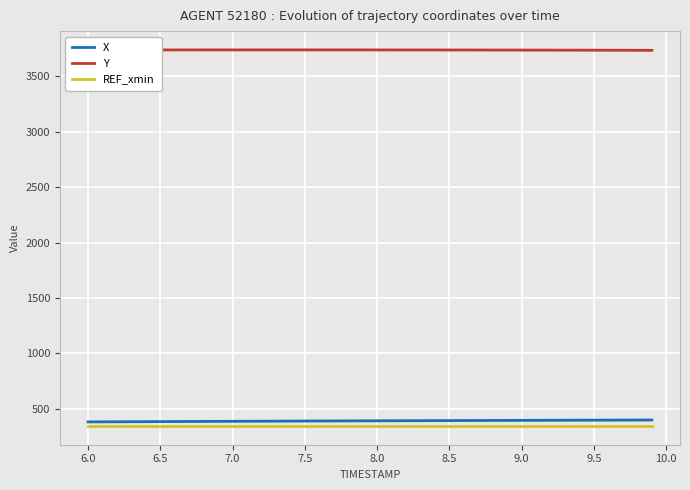

True or false: Y and X intersect in this chart.

False